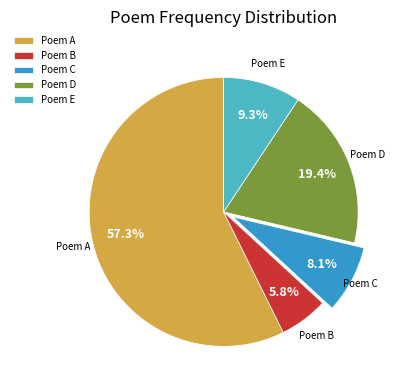

Which category has the smallest portion of the pie?

Poem B